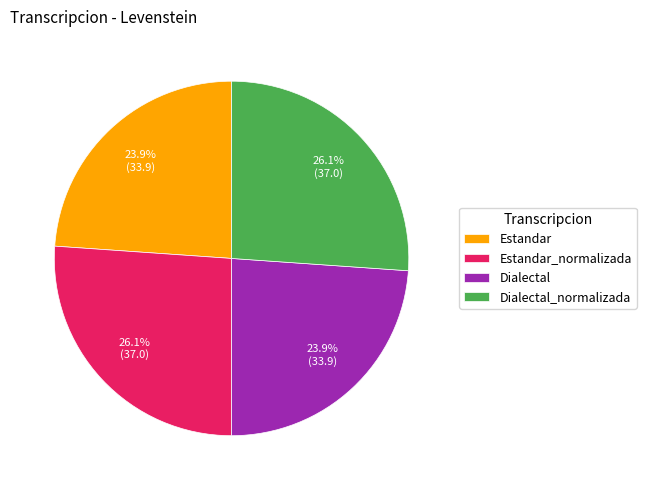

What is the total percentage of Dialectal_normalizada and Dialectal?

50.0%